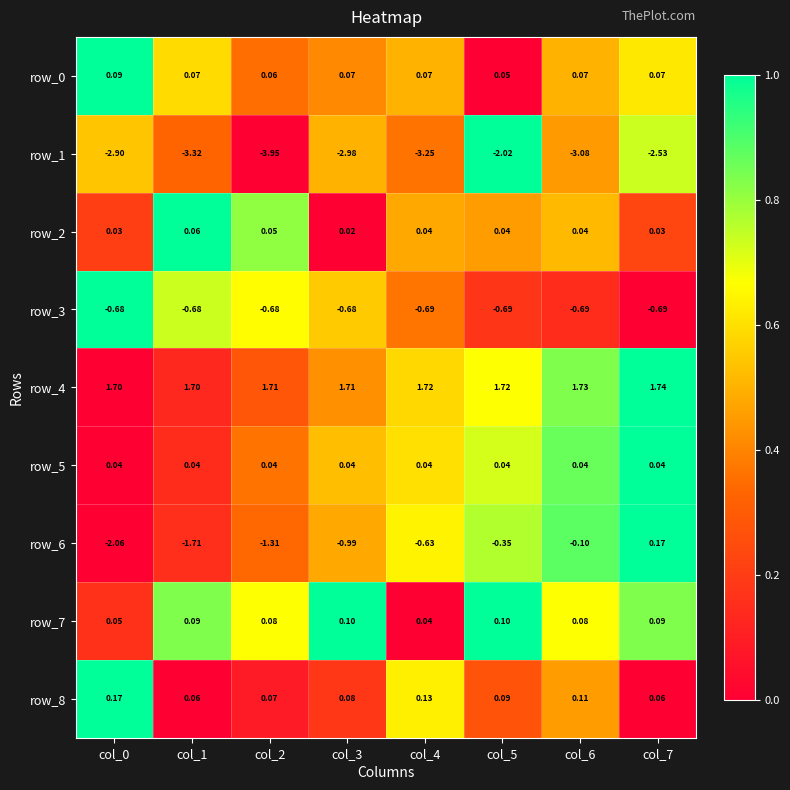

How many categories are shown in the chart?

8